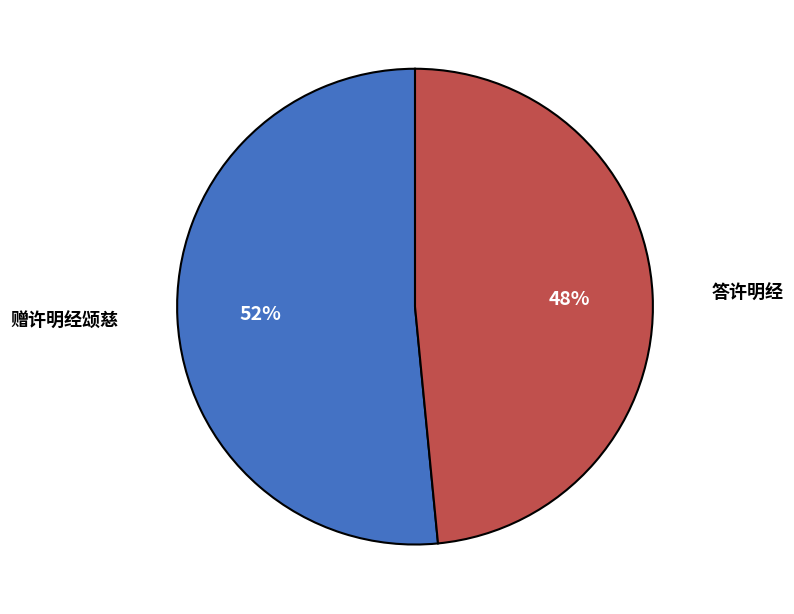

Is the sum of 赠许明经颂慈 and 答许明经 greater than half?

Yes